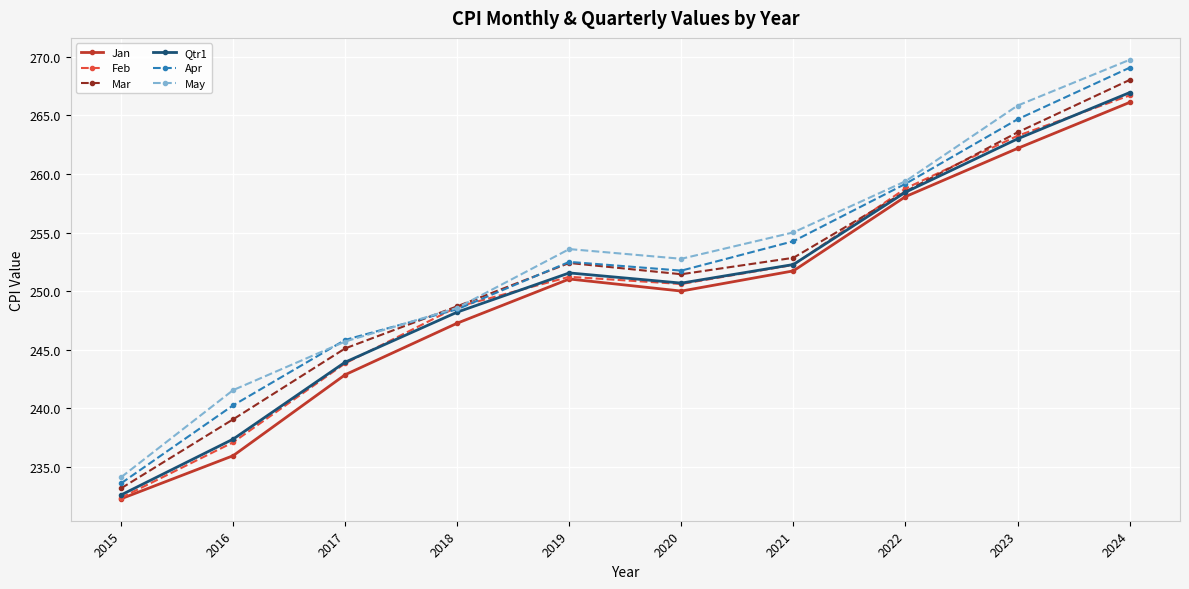

Which category has the lowest value in the Qtr1 series?

2015